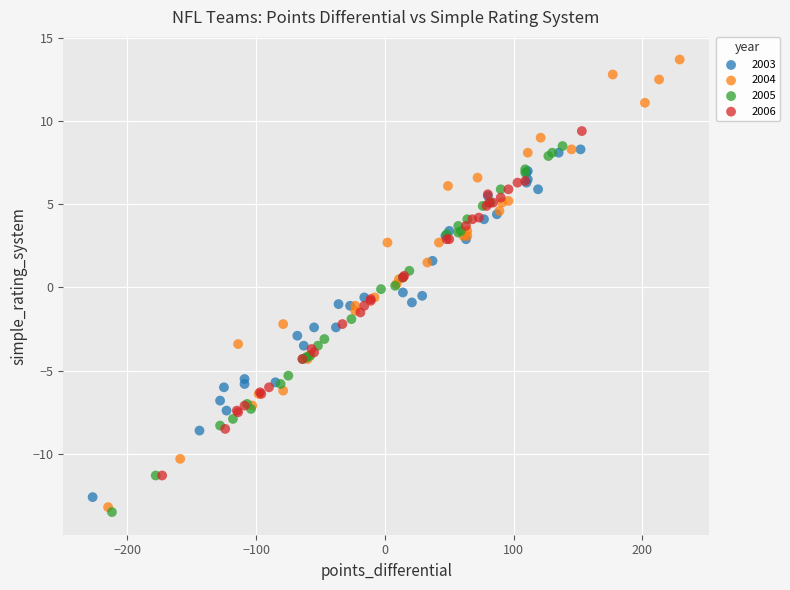

Which series reaches the minimum Y coordinate?

2005